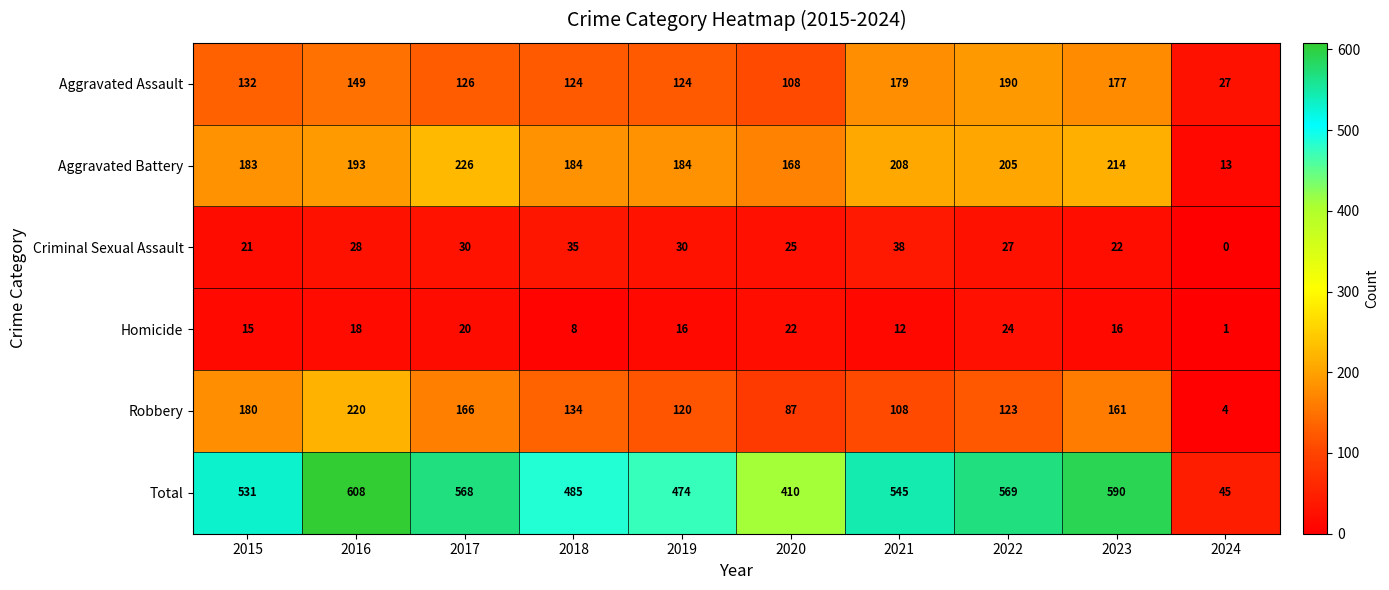

What is the average value of the Homicide series?

15